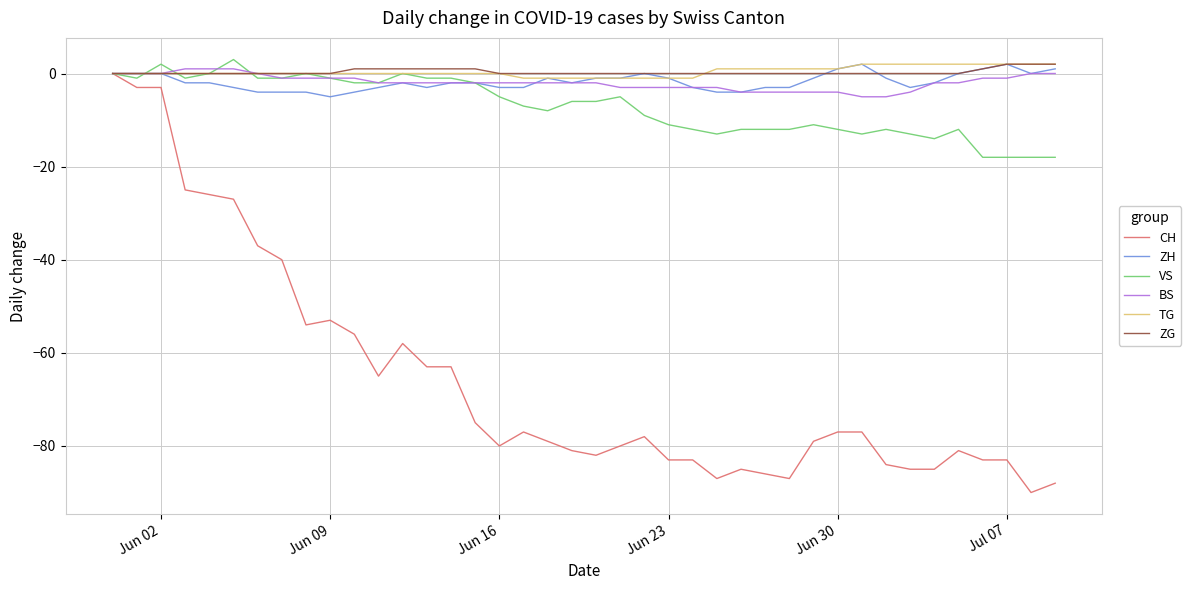

Reading right to left, list all the values displayed in this chart.

CH: -88	-90	-83	-83	-81	-85	-85	-84	-77	-77	-79	-87	-86	-85	-87	-83	-83	-78	-80	-82	-81	-79	-77	-80	-75	-63	-63	-58	-65	-56	-53	-54	-40	-37	-27	-26	-25	-3	-3	0
ZH: 1	0	2	1	0	-2	-3	-1	2	1	-1	-3	-3	-4	-4	-3	-1	0	-1	-1	-2	-1	-3	-3	-2	-2	-3	-2	-3	-4	-5	-4	-4	-4	-3	-2	-2	0	0	0
VS: -18	-18	-18	-18	-12	-14	-13	-12	-13	-12	-11	-12	-12	-12	-13	-12	-11	-9	-5	-6	-6	-8	-7	-5	-2	-1	-1	0	-2	-2	-1	0	-1	-1	3	0	-1	2	-1	0
BS: 0	0	-1	-1	-2	-2	-4	-5	-5	-4	-4	-4	-4	-4	-3	-3	-3	-3	-3	-2	-2	-2	-2	-2	-2	-2	-2	-2	-2	-1	-1	-1	-1	0	1	1	1	0	0	0
TG: 2	2	2	2	2	2	2	2	2	1	1	1	1	1	1	-1	-1	-1	-1	-1	-1	-1	-1	0	0	0	0	0	0	0	0	0	0	0	0	0	0	0	0	0
ZG: 2	2	2	1	0	0	0	0	0	0	0	0	0	0	0	0	0	0	0	0	0	0	0	0	1	1	1	1	1	1	0	0	0	0	0	0	0	0	0	0